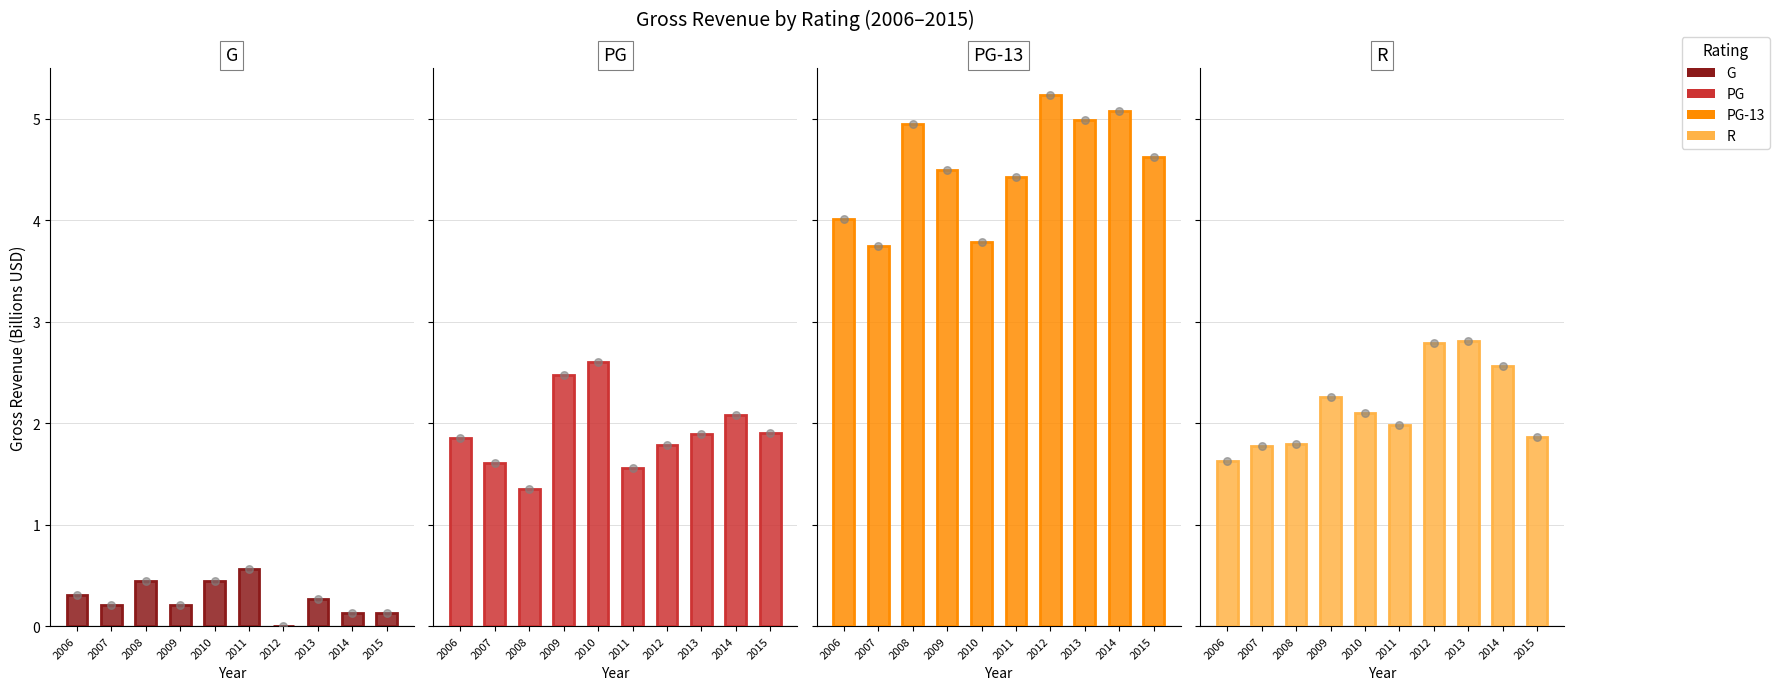

Which series has the largest Y range (max minus min)?

PG-13